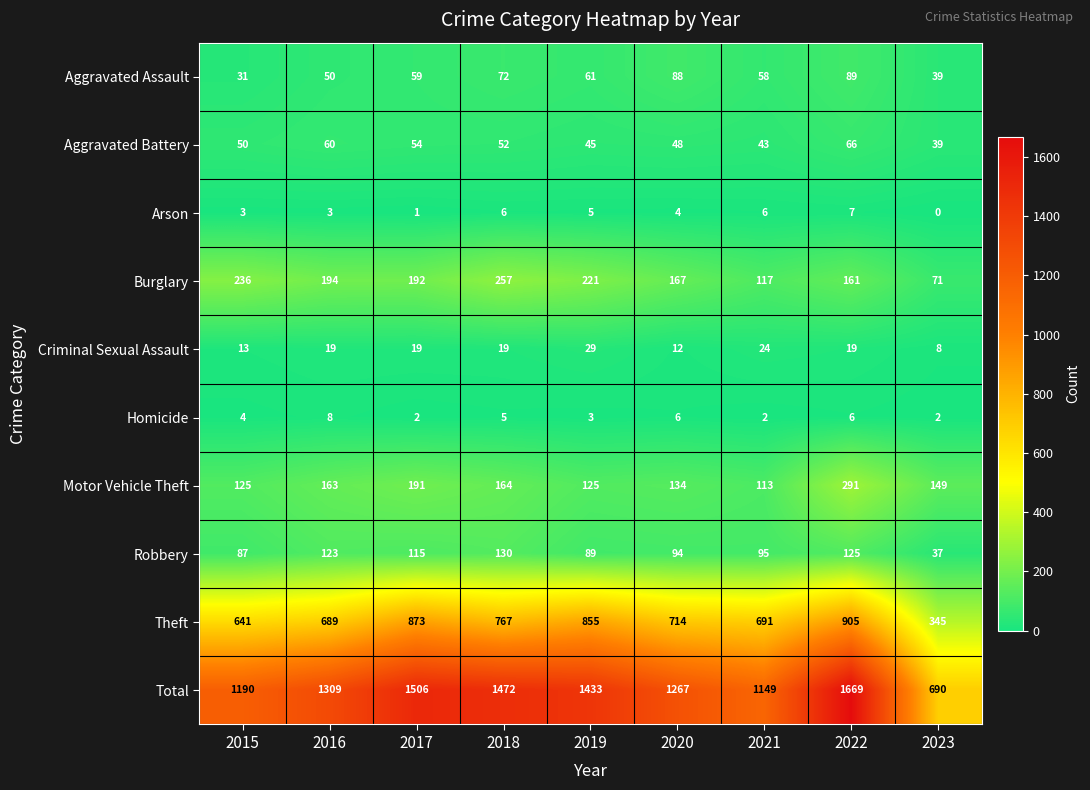

What value does the Robbery series have at 2018?

130